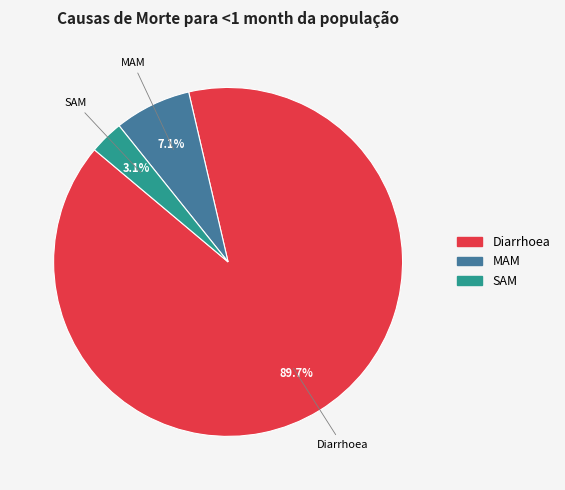

Which slice is the smallest?

SAM